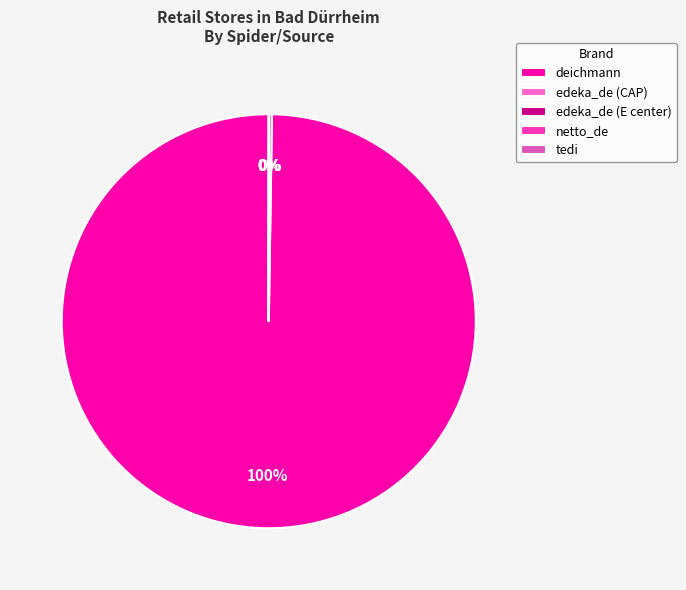

To the nearest percent, what portion does deichmann represent?

100%